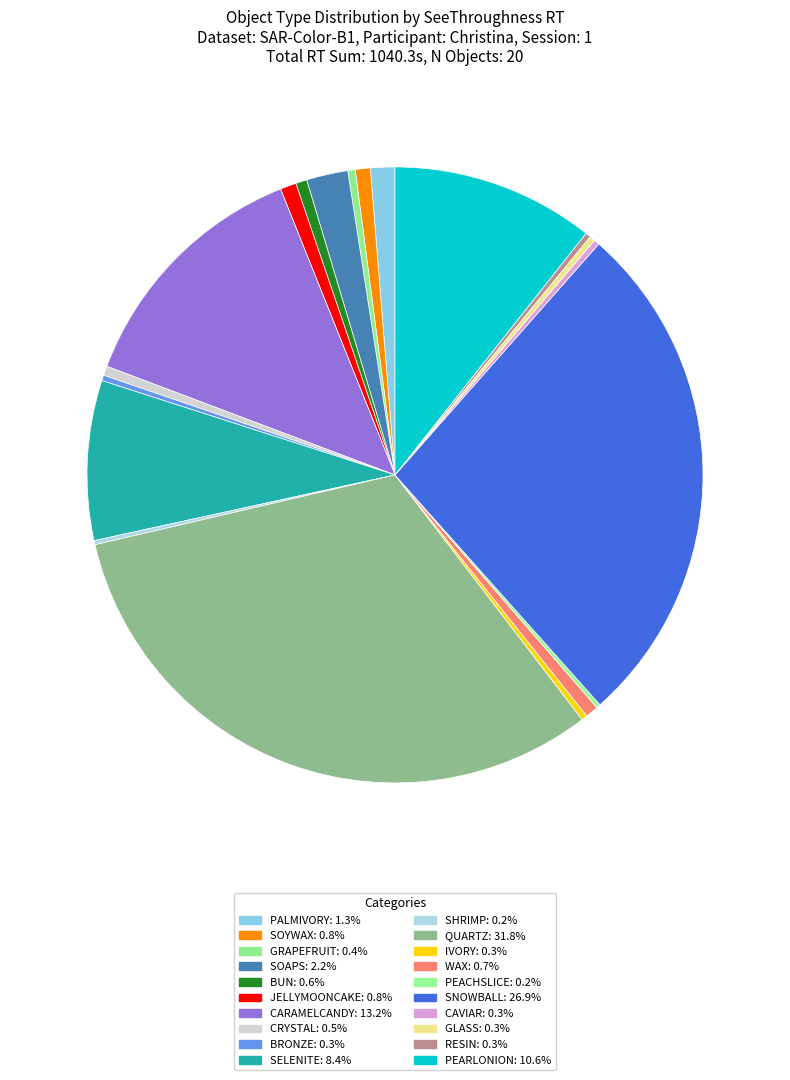

Rank the categories by value from highest to lowest.

quartz, snowball, caramelcandy, PearlOnion, selenite, soaps, palmivory, JellyMooncake, soywax, wax, bun, crystal, grapefruit, ivory, glass, caviar, bronze, resin, shrimp, peachslice